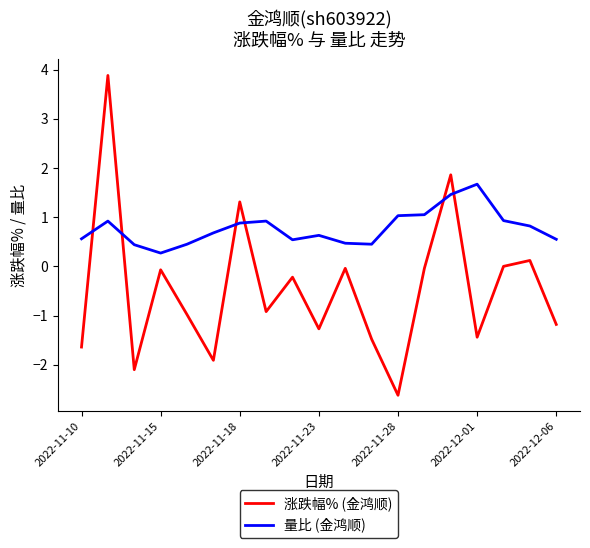

Which series has the widest spread of values?

涨跌幅% (金鸿顺)